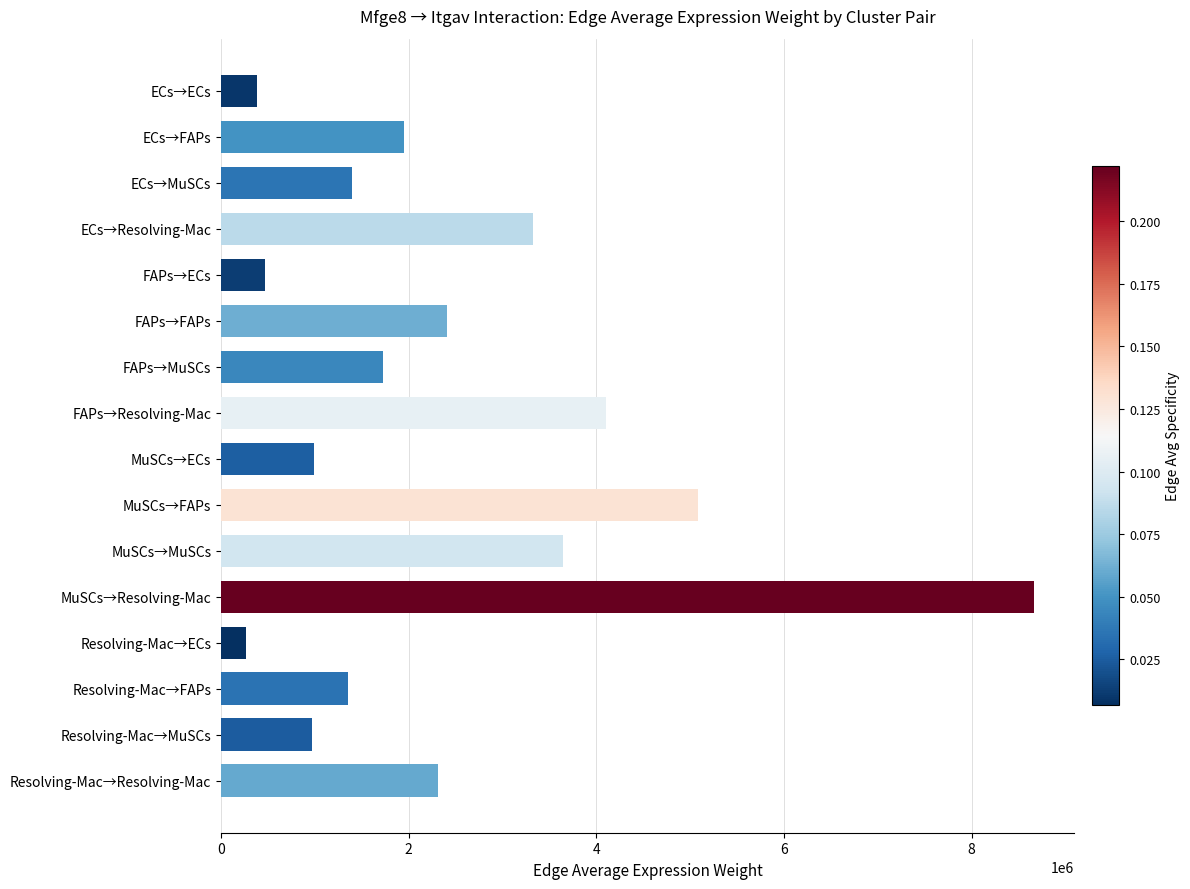

What is the ratio of the value at FAPs→MuSCs to the value at MuSCs→FAPs?

0.3